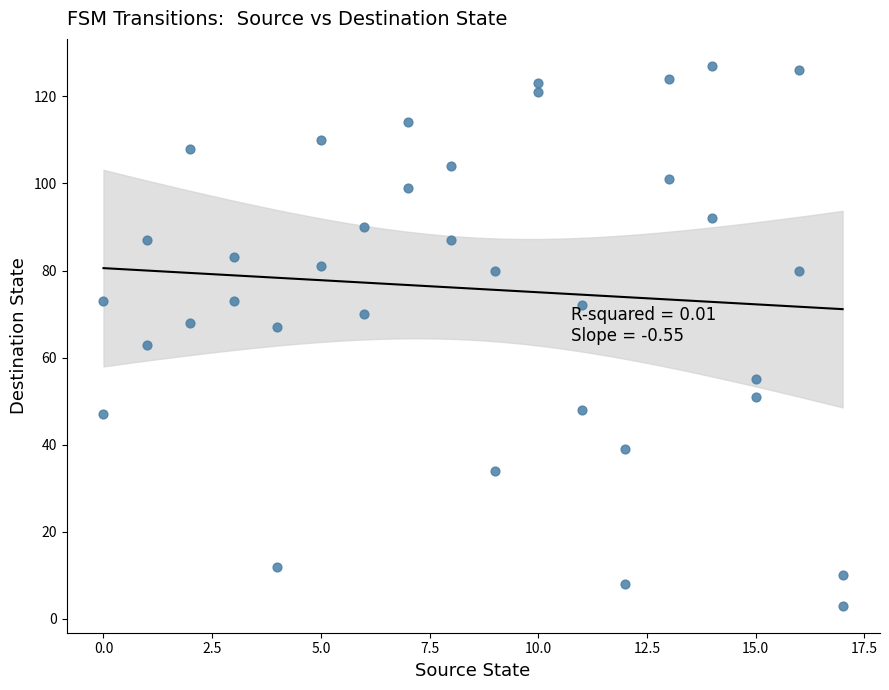

What is the range of X values (max minus min)?

17